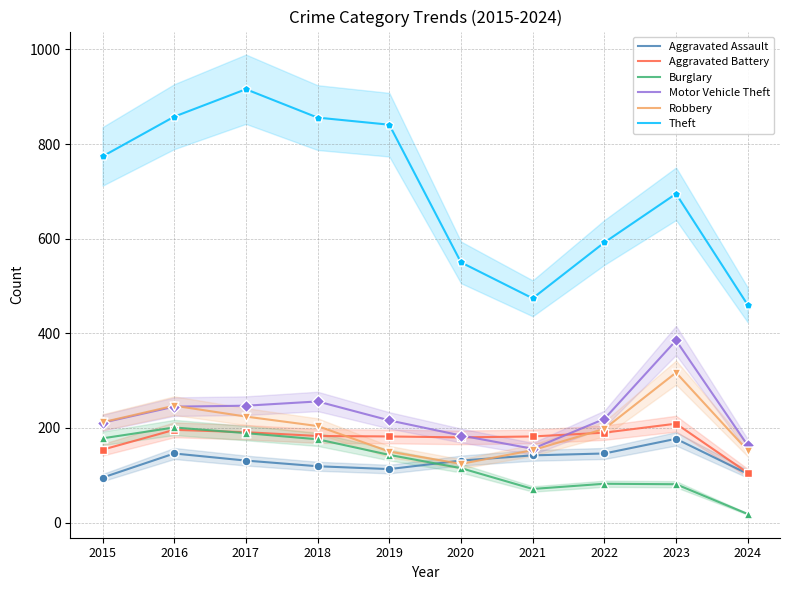

What is the total value across all series at 2022?

1427